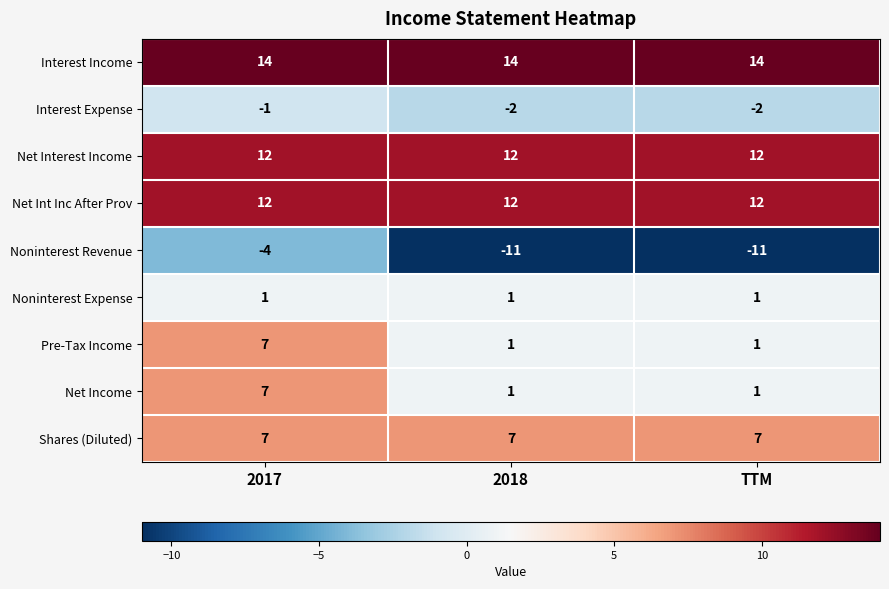

True or false: Noninterest Expense has a value of 1 at 2017.

True